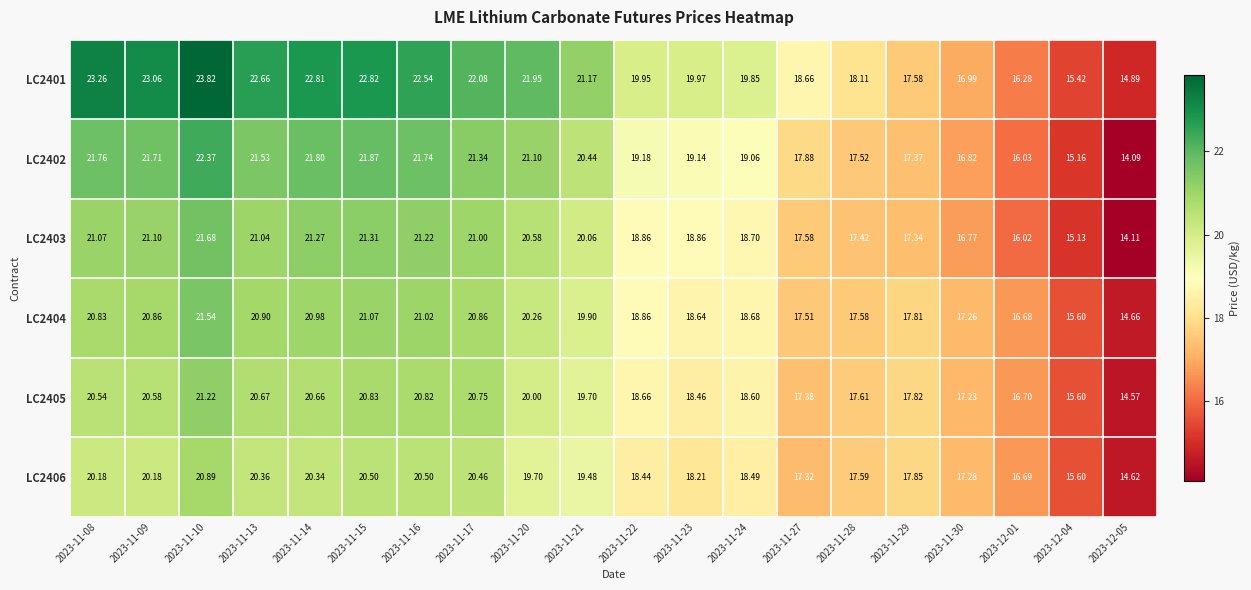

Is the value of LC2406 at 2023-11-30 greater than the value of LC2402 at 2023-11-13?

No